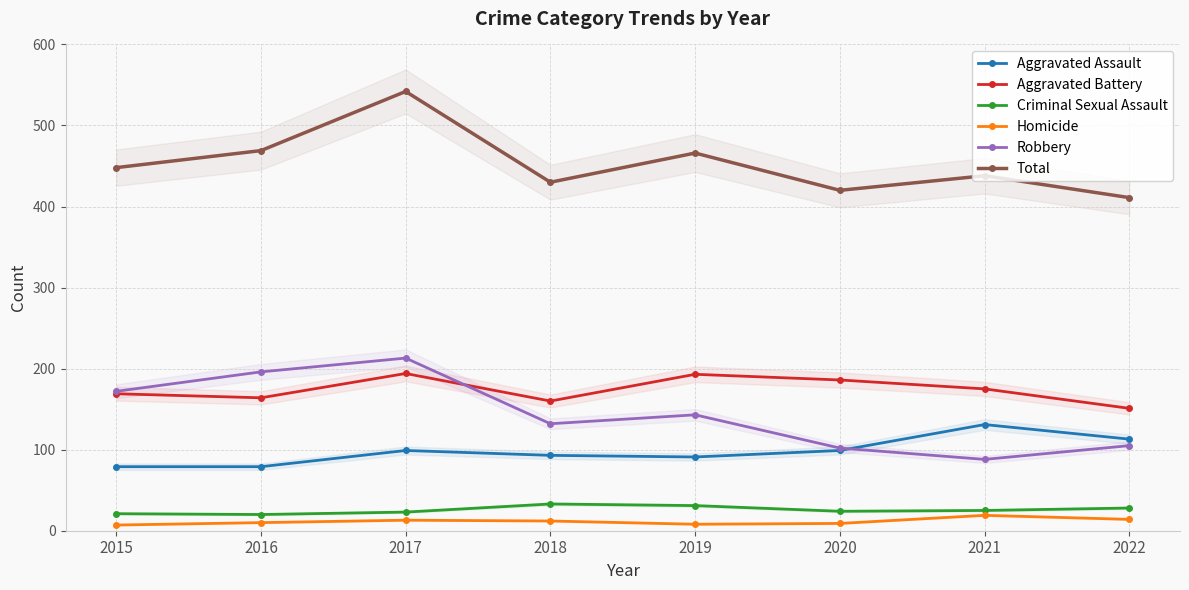

What are all the series names shown in the legend?

Aggravated Assault, Aggravated Battery, Criminal Sexual Assault, Homicide, Robbery, Total